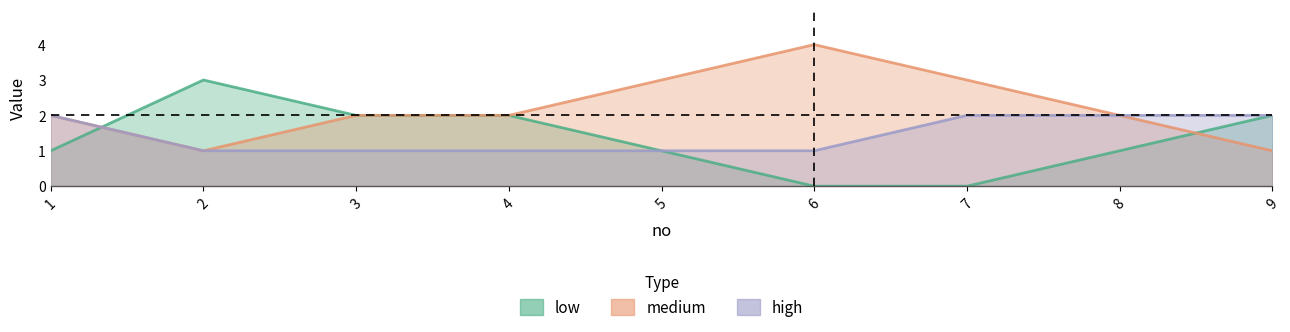

Reading left to right, extract all data points from this chart.

low|低: 1	3	2	2	1	0	0	1	2
medium|中: 2	1	2	2	3	4	3	2	1
high|高: 2	1	1	1	1	1	2	2	2